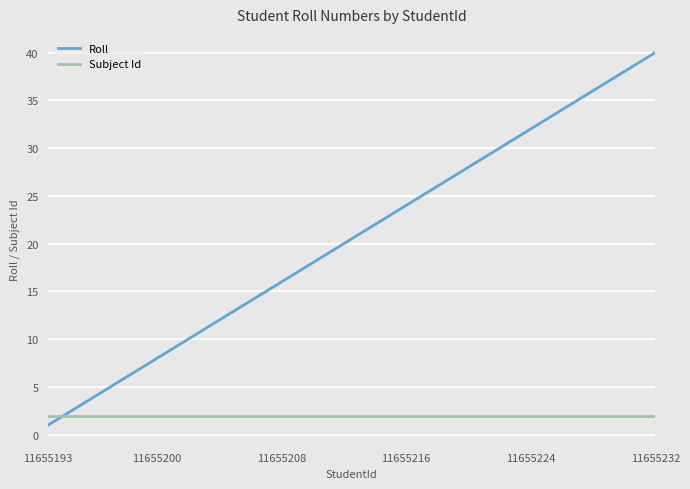

Which series has the largest range (max minus min)?

Roll